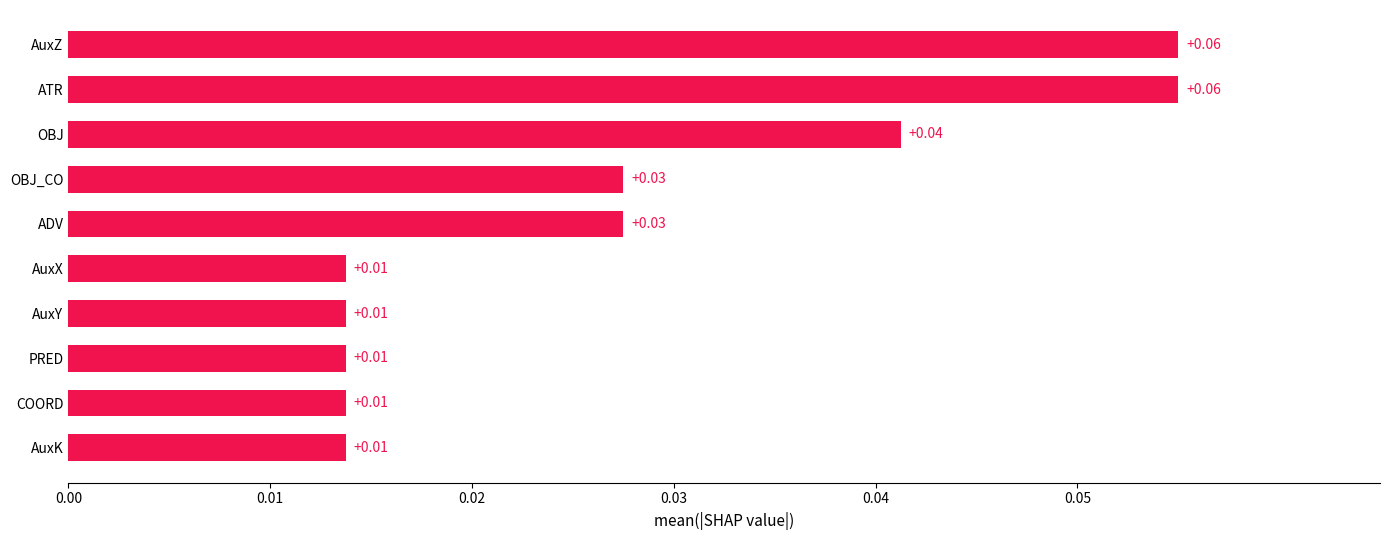

Which has a higher value, AuxK or OBJ_CO?

OBJ_CO